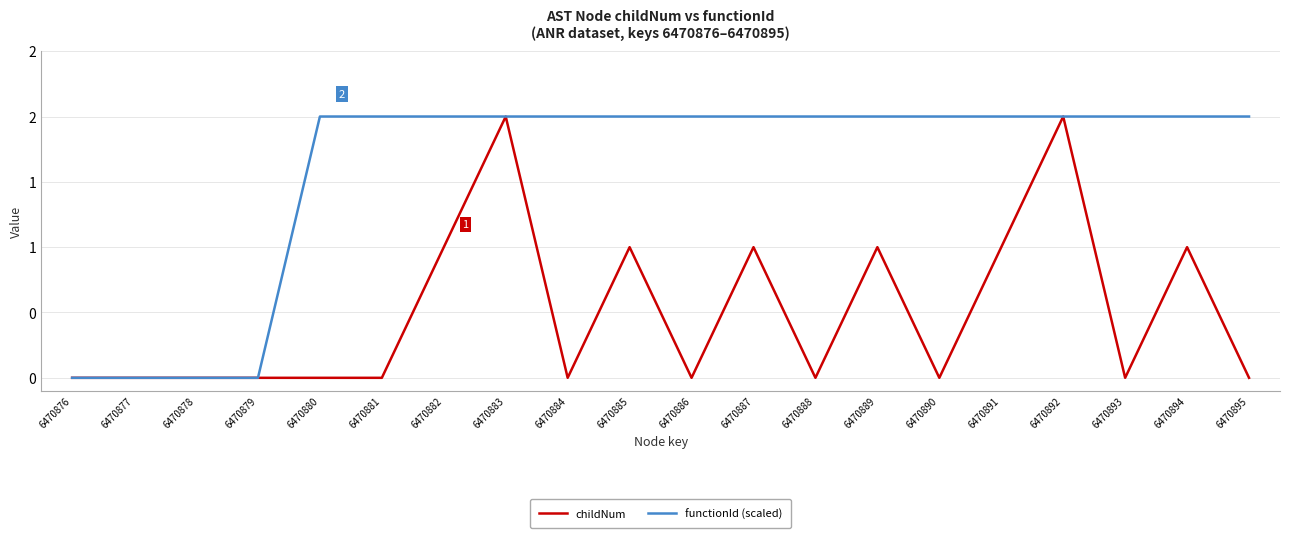

True or false: functionId (scaled) and childNum intersect in this chart.

False